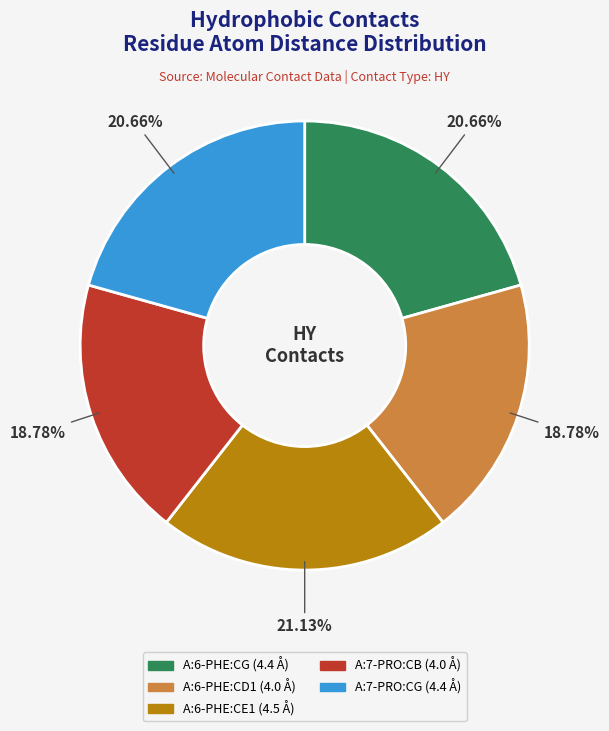

Combined, do A:6-PHE:CE1 and A:7-PRO:CB account for over 50%?

No